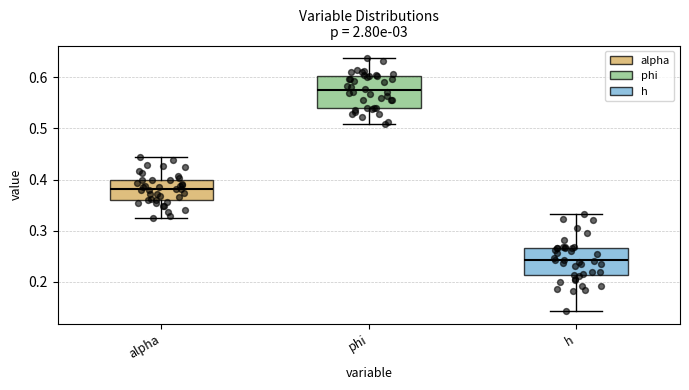

Where does the lower whisker of the box for alpha end on the y-axis? The values are not printed on the chart, so give them approximately, as read against the axis.

0.33